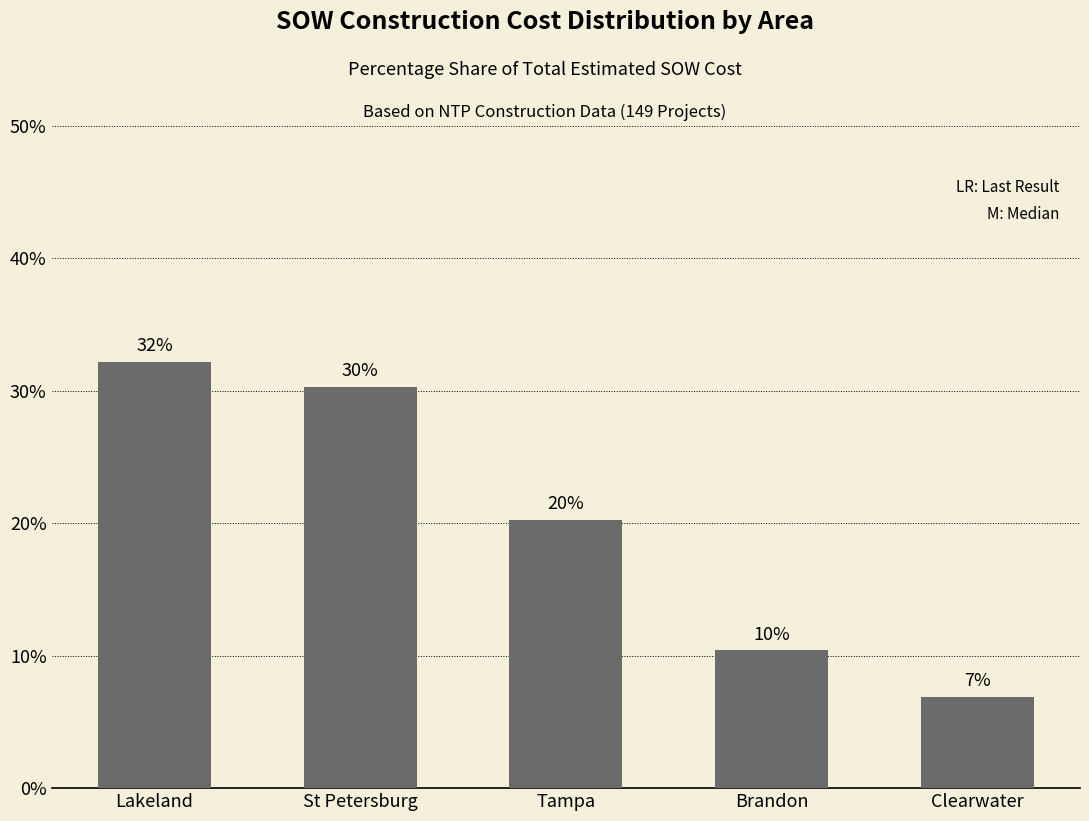

Does the chart contain any negative values?

No